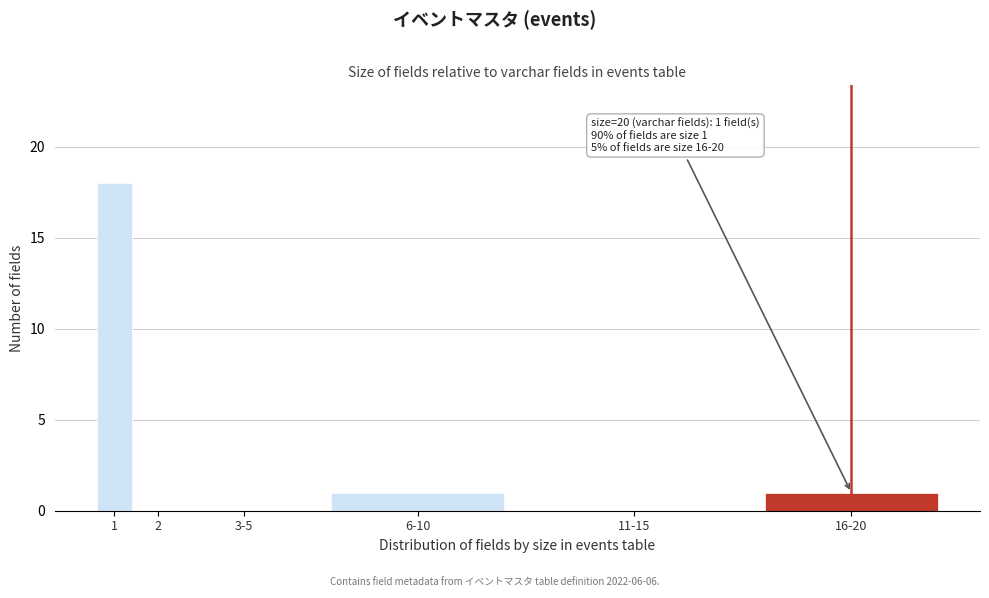

Reading left to right, what are all the values shown in this chart?

1=18	2=0	3-5=0	6-10=1	11-15=0	16-20=1